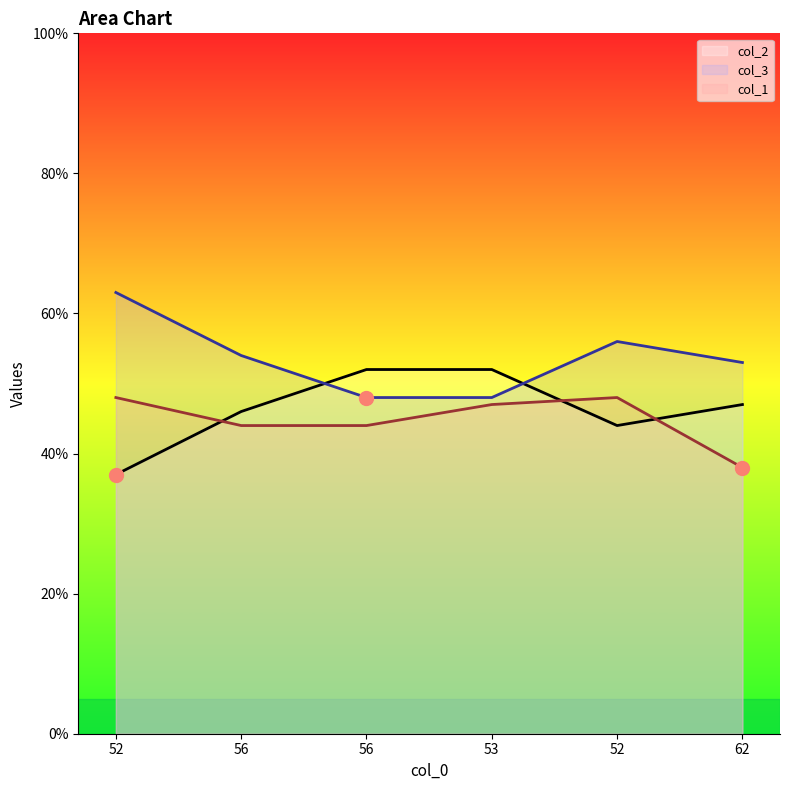

What is the label of the 1st point from the left?

52